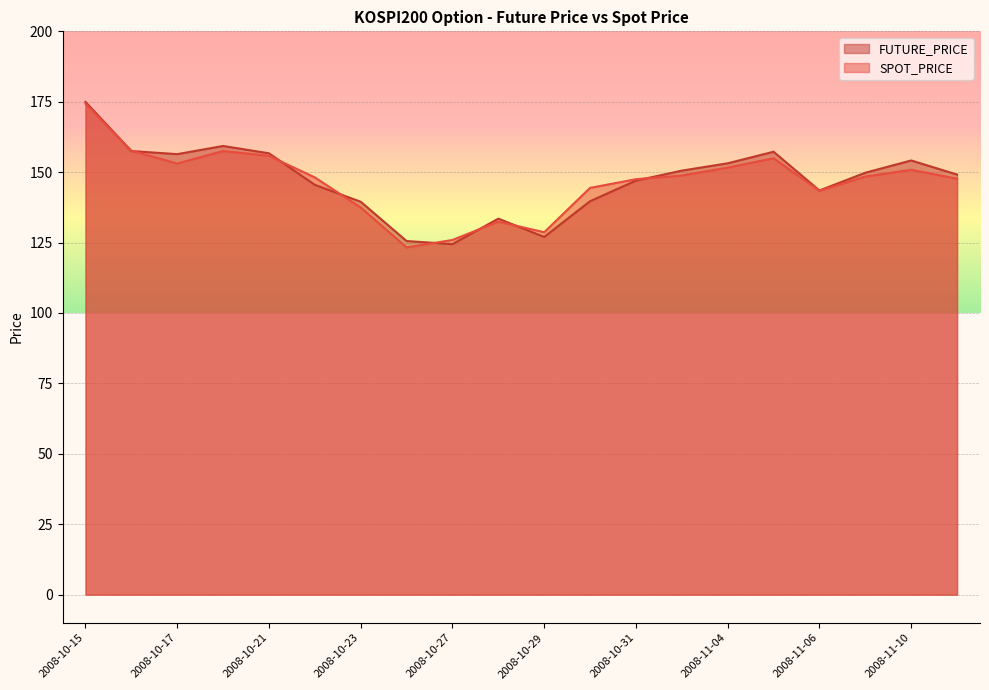

Which series has the widest spread of values?

SPOT_PRICE